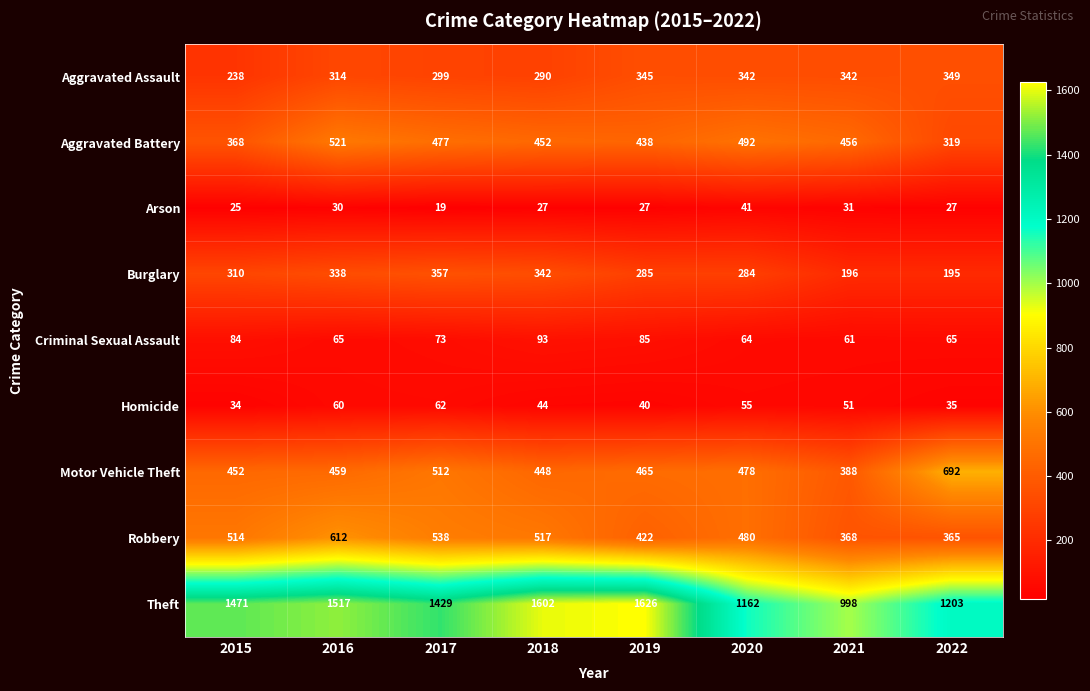

Is it true that Criminal Sexual Assault equals 84 at 2015?

True